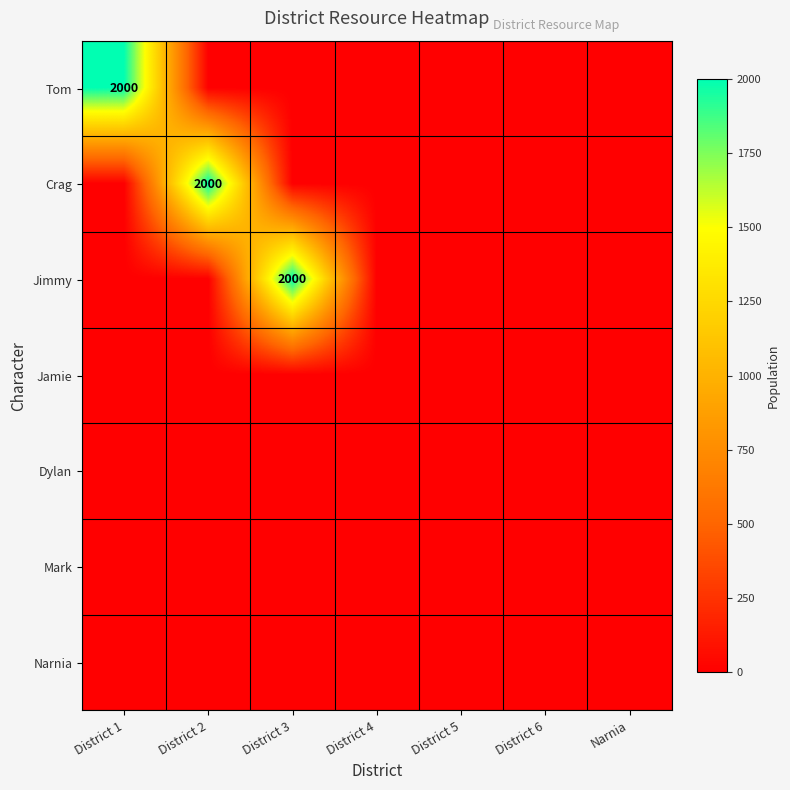

Which series has the widest spread of values?

Tom